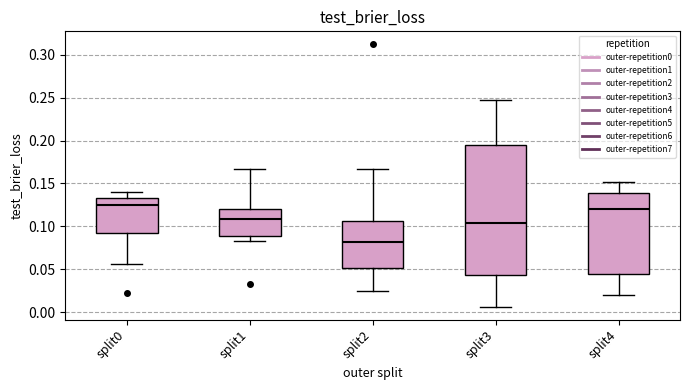

Reading left to right, read every box against the y-axis: the position of its median line, the range the box covers, and the ends of its whiskers. The values are not printed on the chart, so give them approximately, as read against the axis.

split0: median 0.125, box 0.095 to 0.135, whiskers 0.055 to 0.140
split1: median 0.110, box 0.090 to 0.120, whiskers 0.085 to 0.165
split2: median 0.080, box 0.050 to 0.105, whiskers 0.025 to 0.165
split3: median 0.105, box 0.045 to 0.195, whiskers 0.005 to 0.245
split4: median 0.120, box 0.045 to 0.140, whiskers 0.020 to 0.150